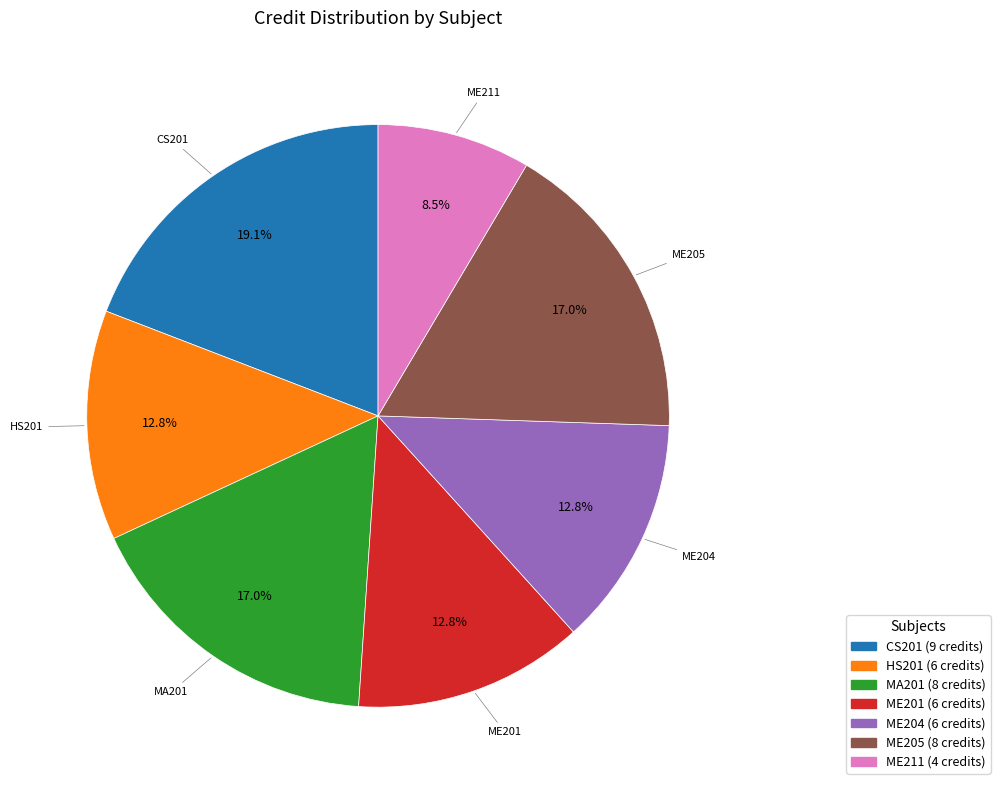

Is there a majority slice in this chart?

No